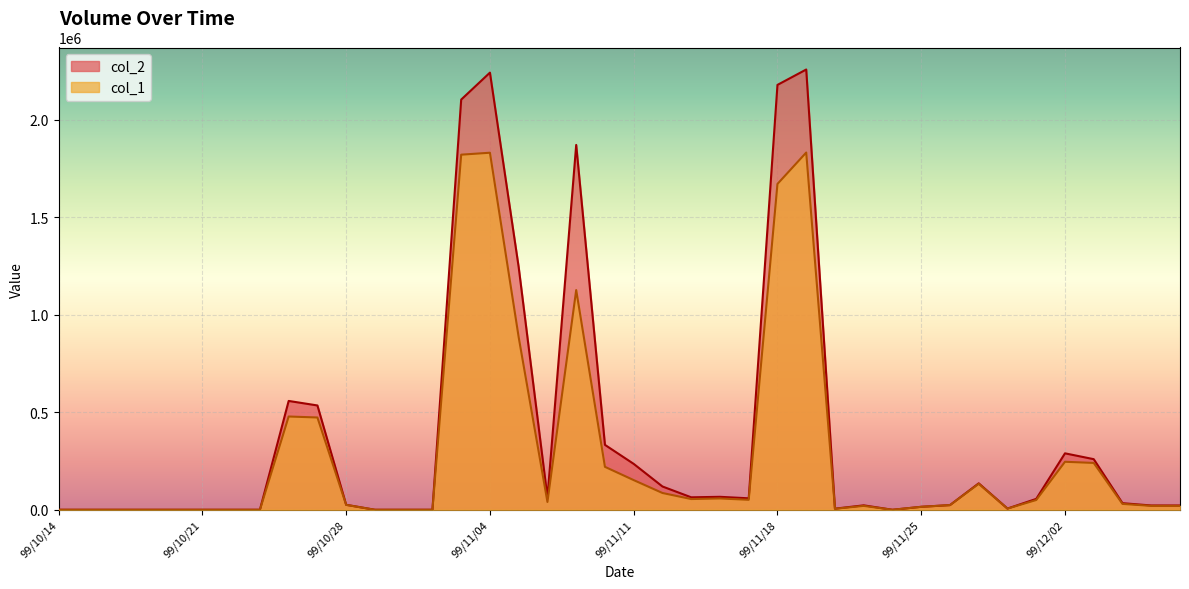

At how many categories does at least one series exceed 178426?

12